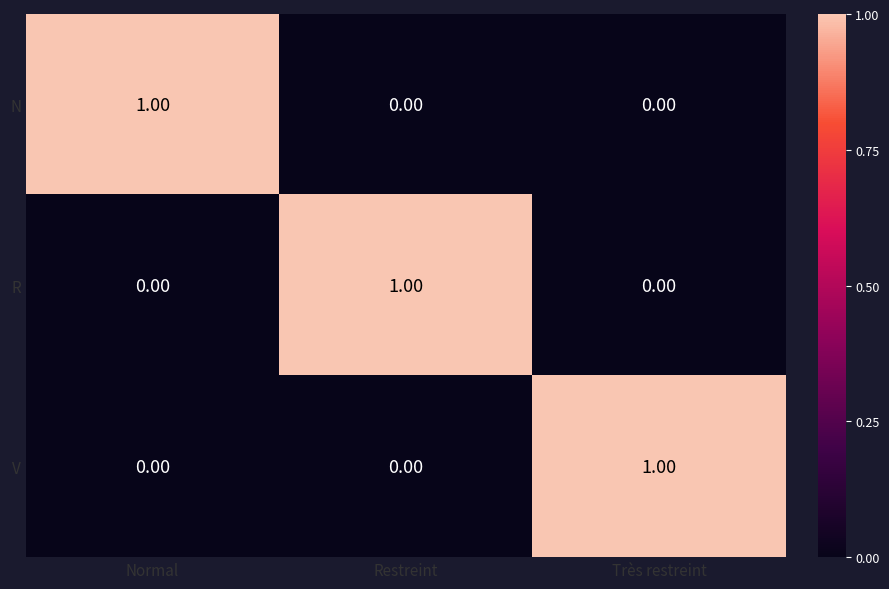

Is the value of V at Normal greater than the value of N at Normal?

No